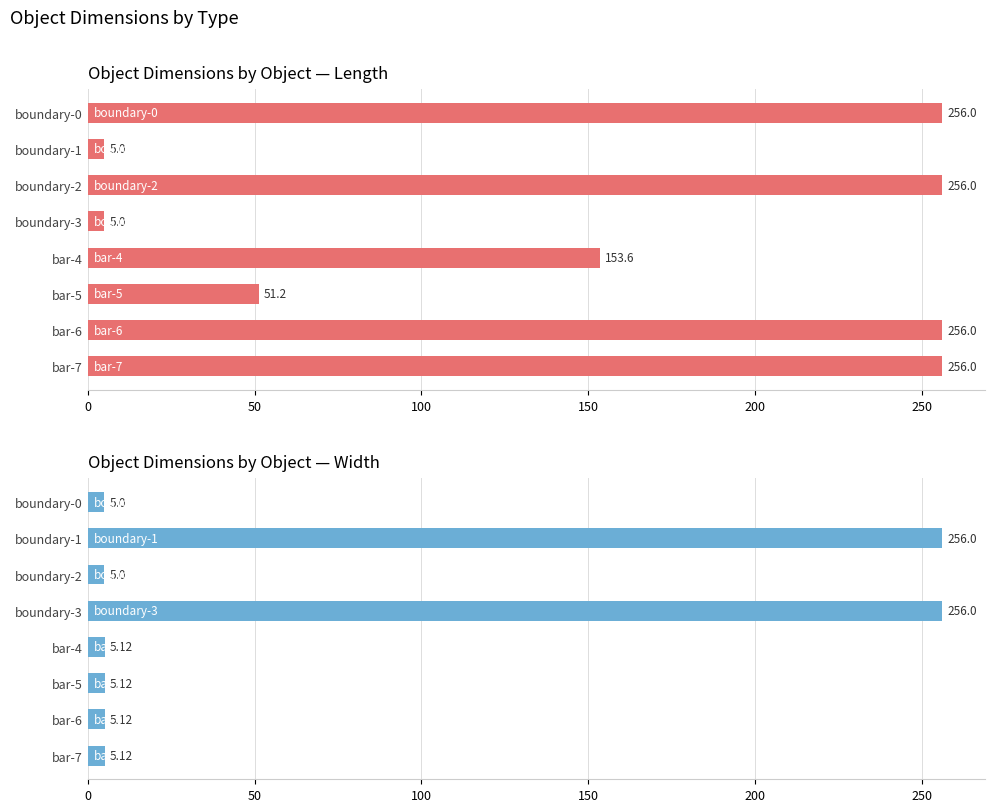

List the series in order of their overall mean, lowest first.

width, length